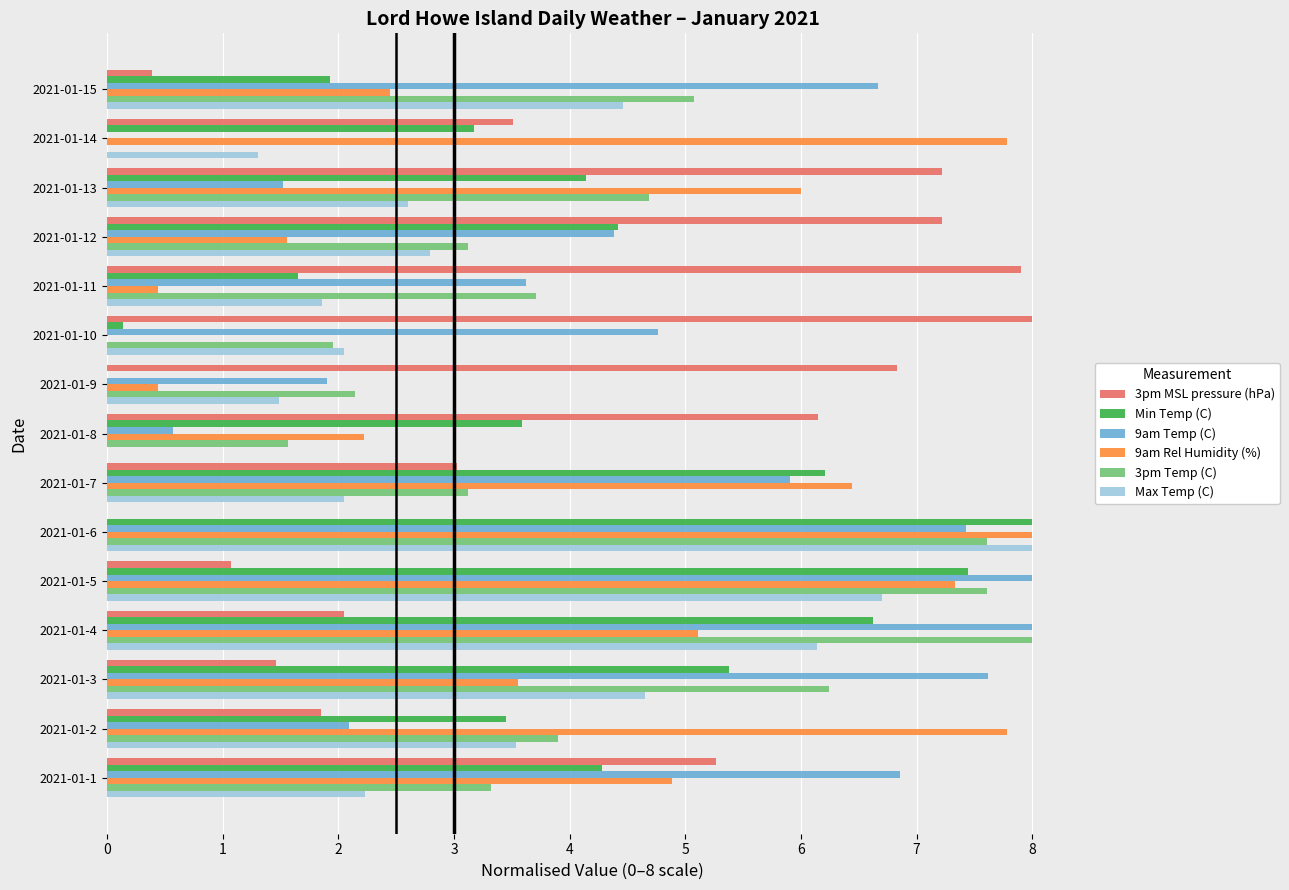

What is the sum of all Max Temp (C) values?

49.9